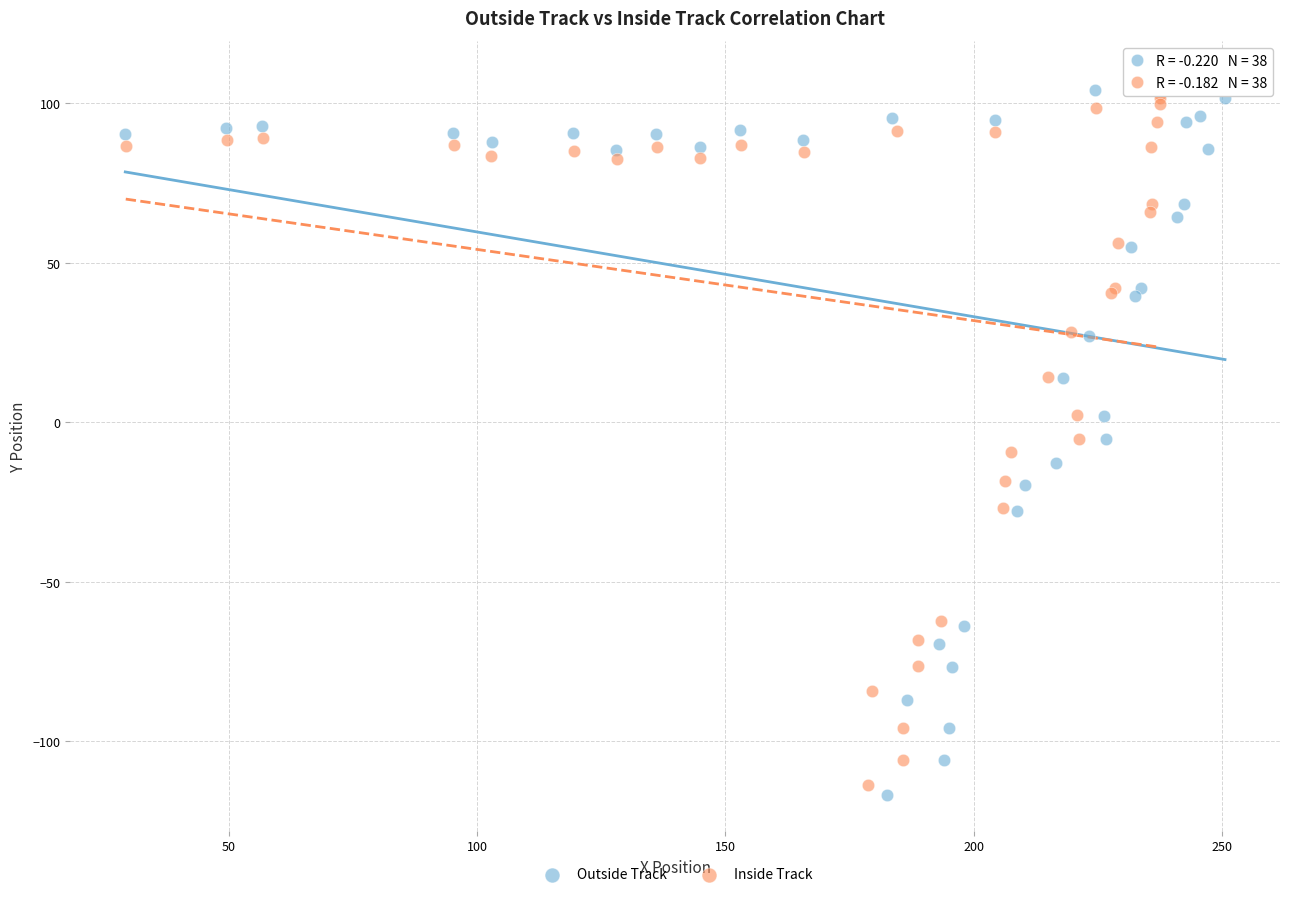

Which series has the largest Y range (max minus min)?

Outside Track